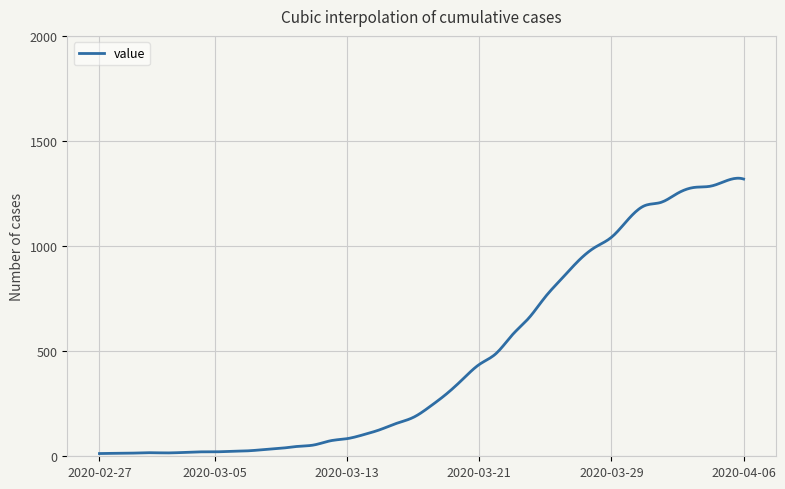

What is the difference between the maximum and minimum values?

1309.9